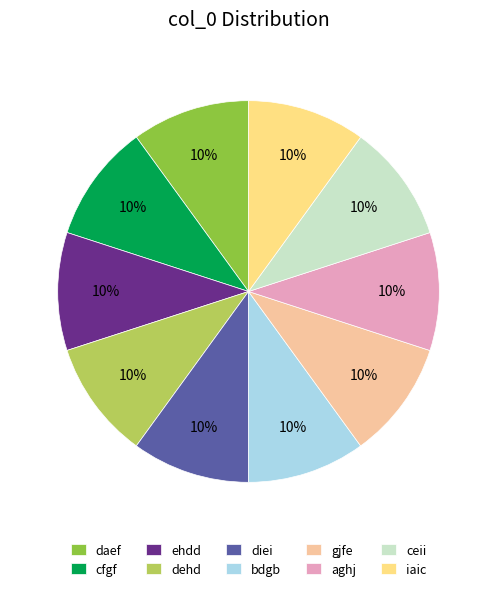

Combined, do aghj and daef account for over 50%?

No